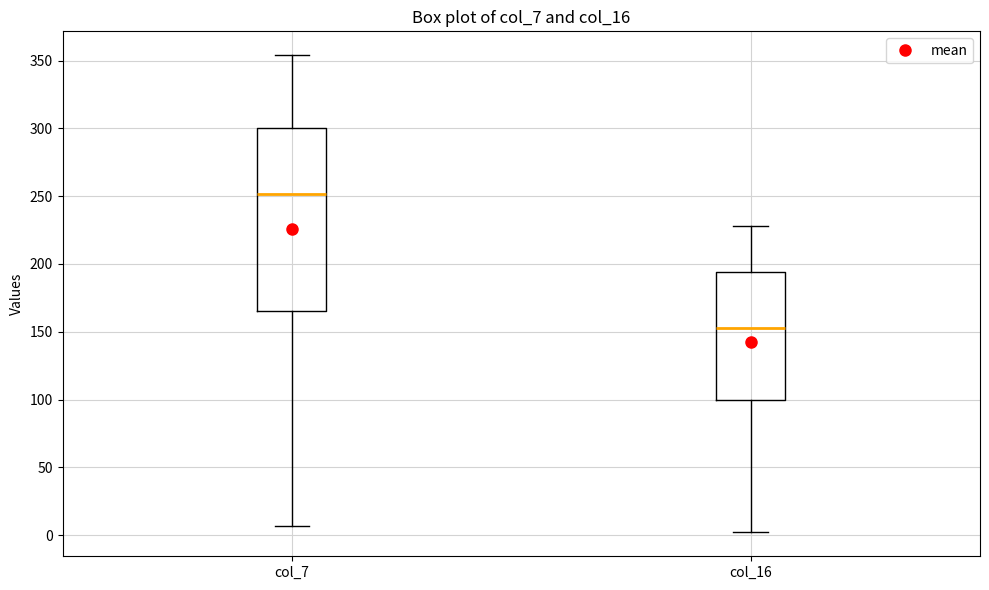

Which box is the tallest, from its lower edge to its upper edge?

col_7